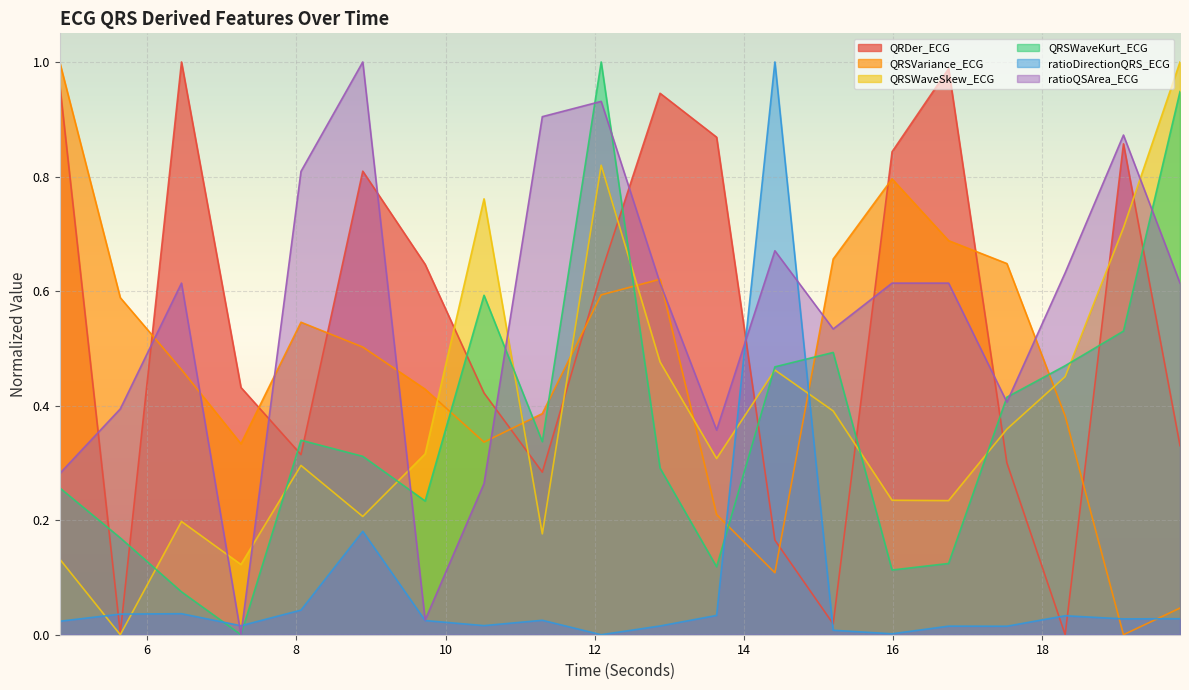

True or false: QRSWaveSkew_ECG and QRSVariance_ECG cross at least once.

True